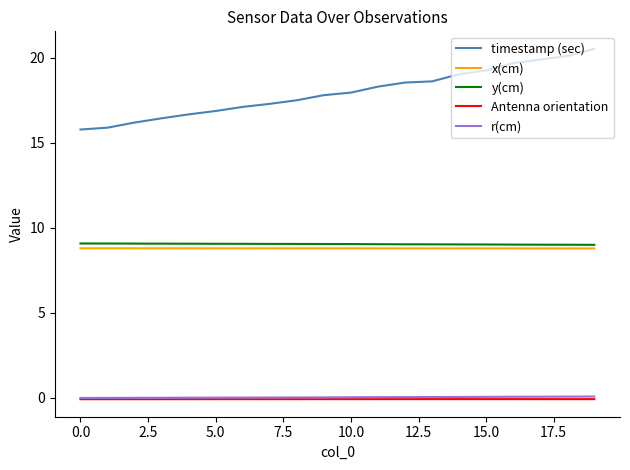

What is the greatest value displayed?

20.5